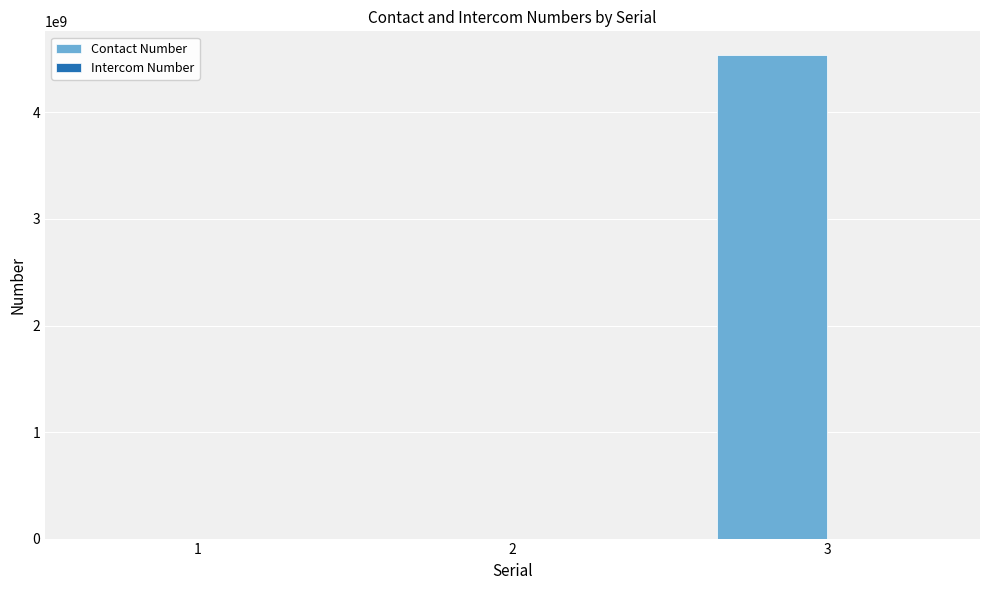

Which series has the largest total across all categories?

Contact Number